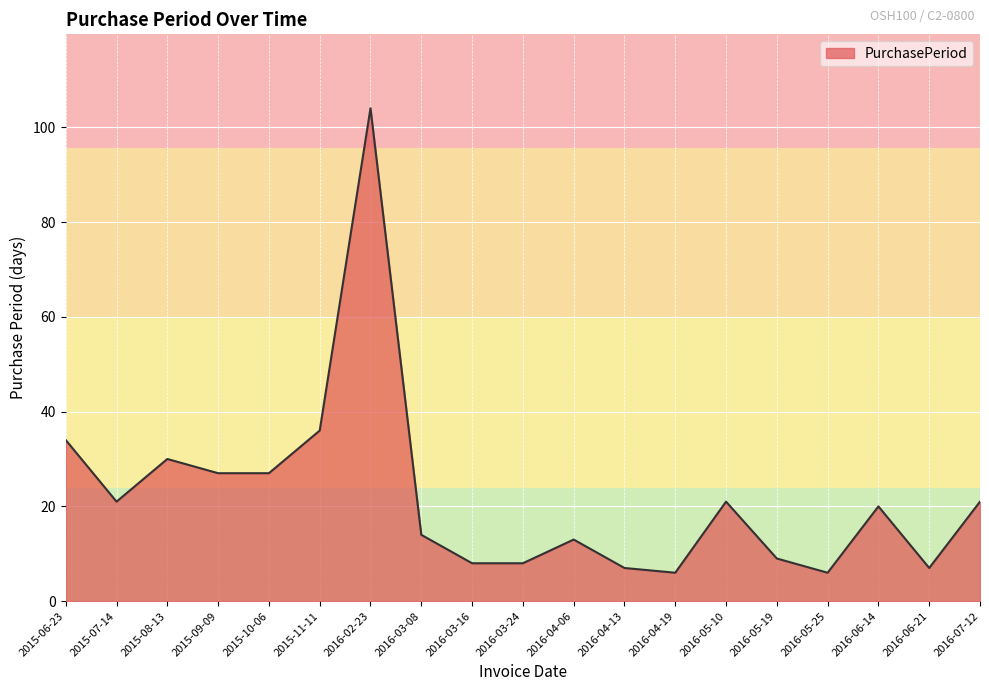

Where is the first local maximum?

2015-08-13